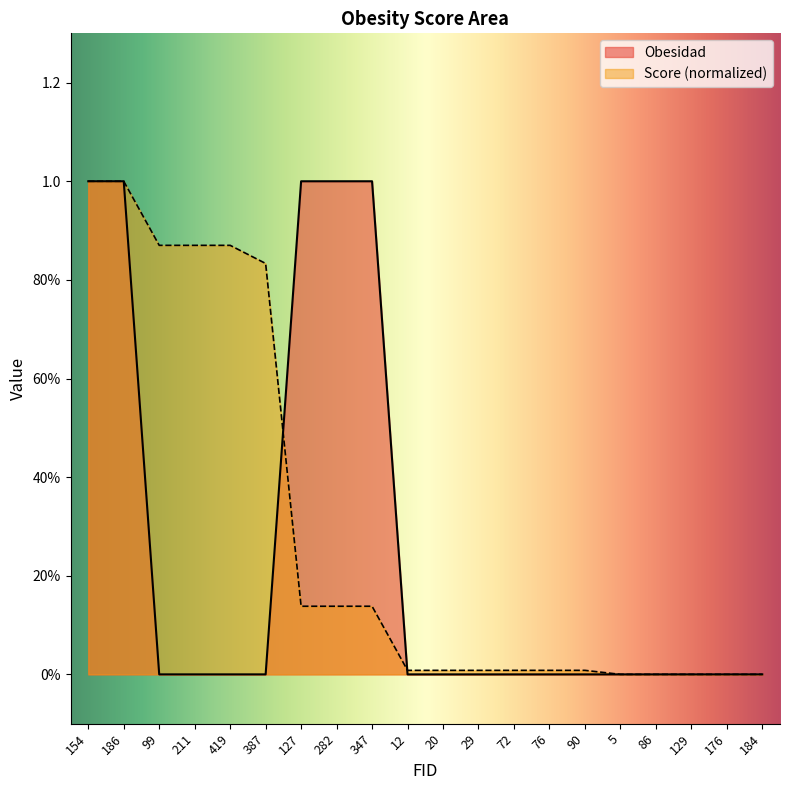

True or false: Score and Obesidad cross at least once.

True